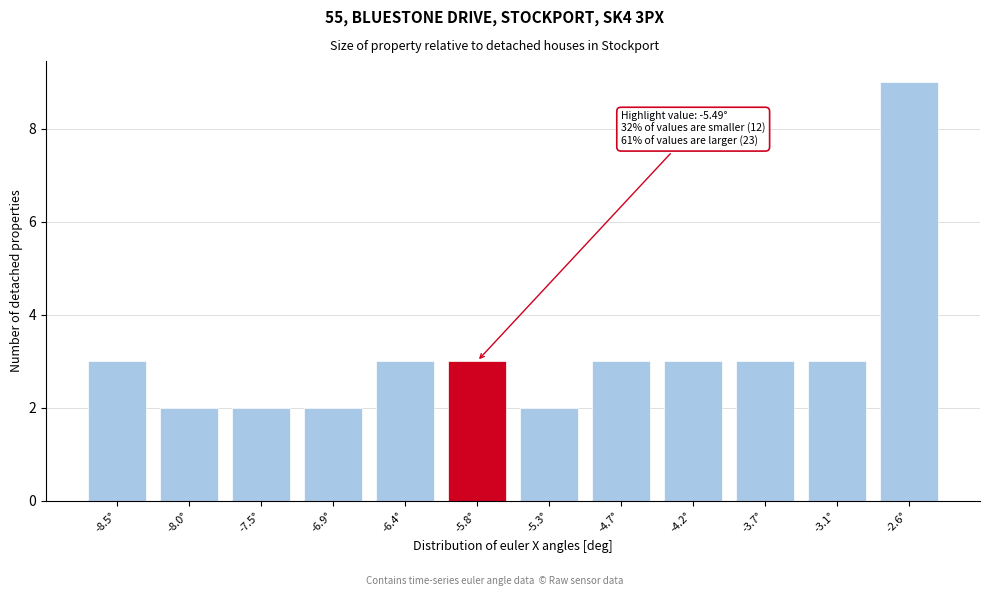

Reading left to right, list all the values displayed in this chart.

3	2	2	2	3	3	2	3	3	3	3	9